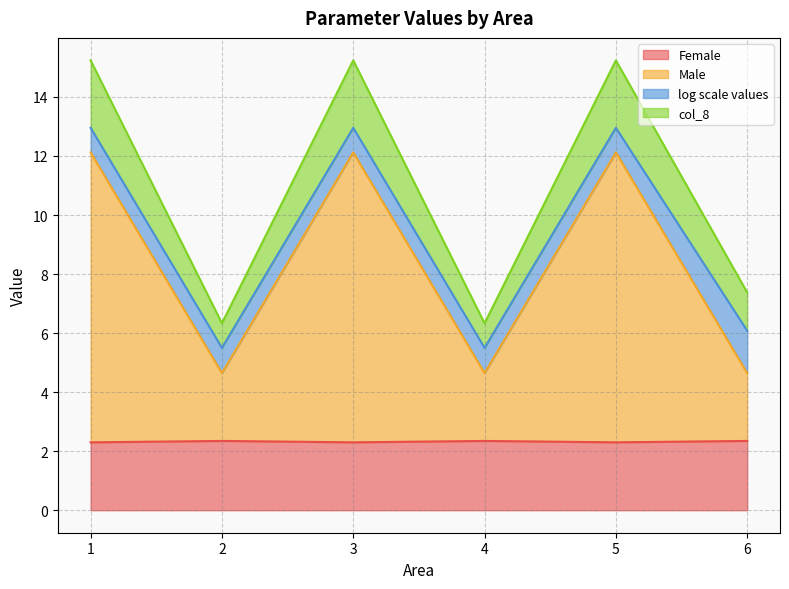

True or false: Female has a value of 0.6 at 6.

False